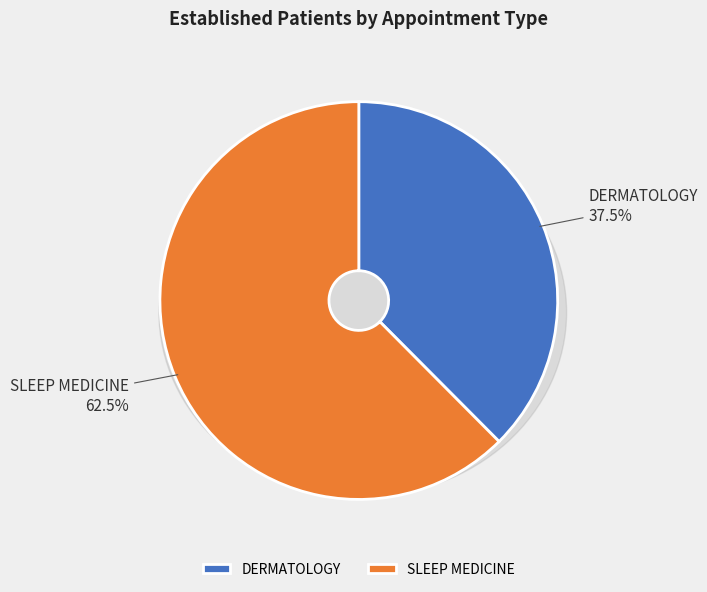

What is the smallest slice in the pie chart?

DERMATOLOGY